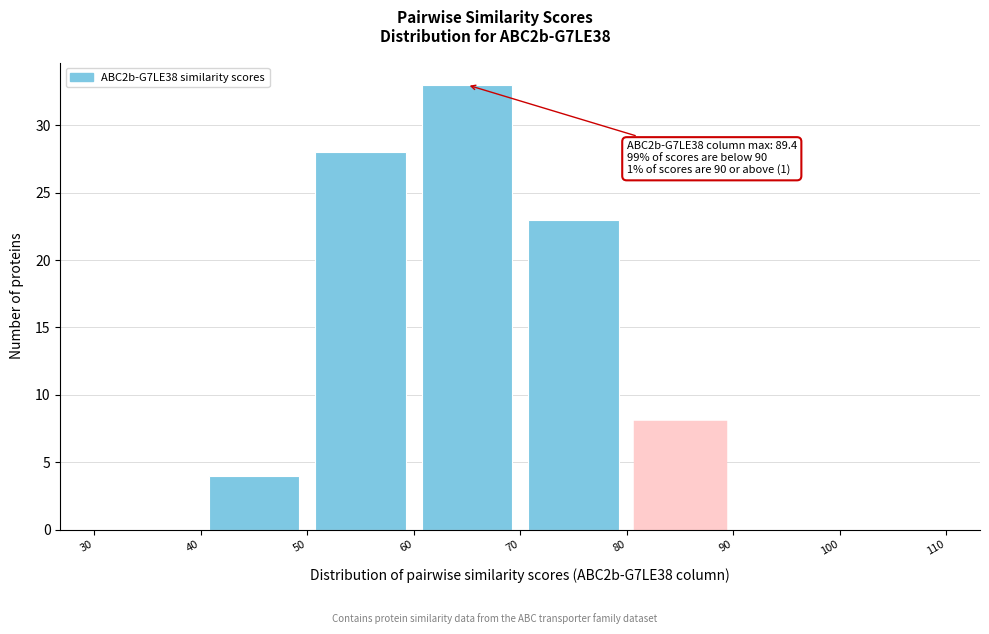

Which range on the x-axis has the tallest bar?

60 to 70